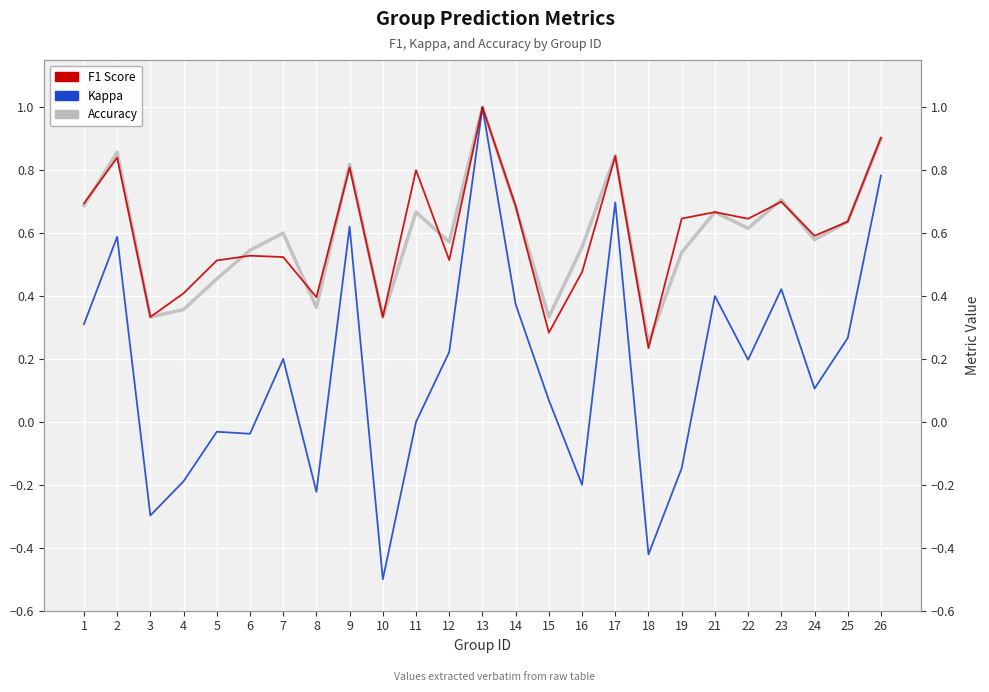

True or false: f1 and accuracy cross at least once.

True